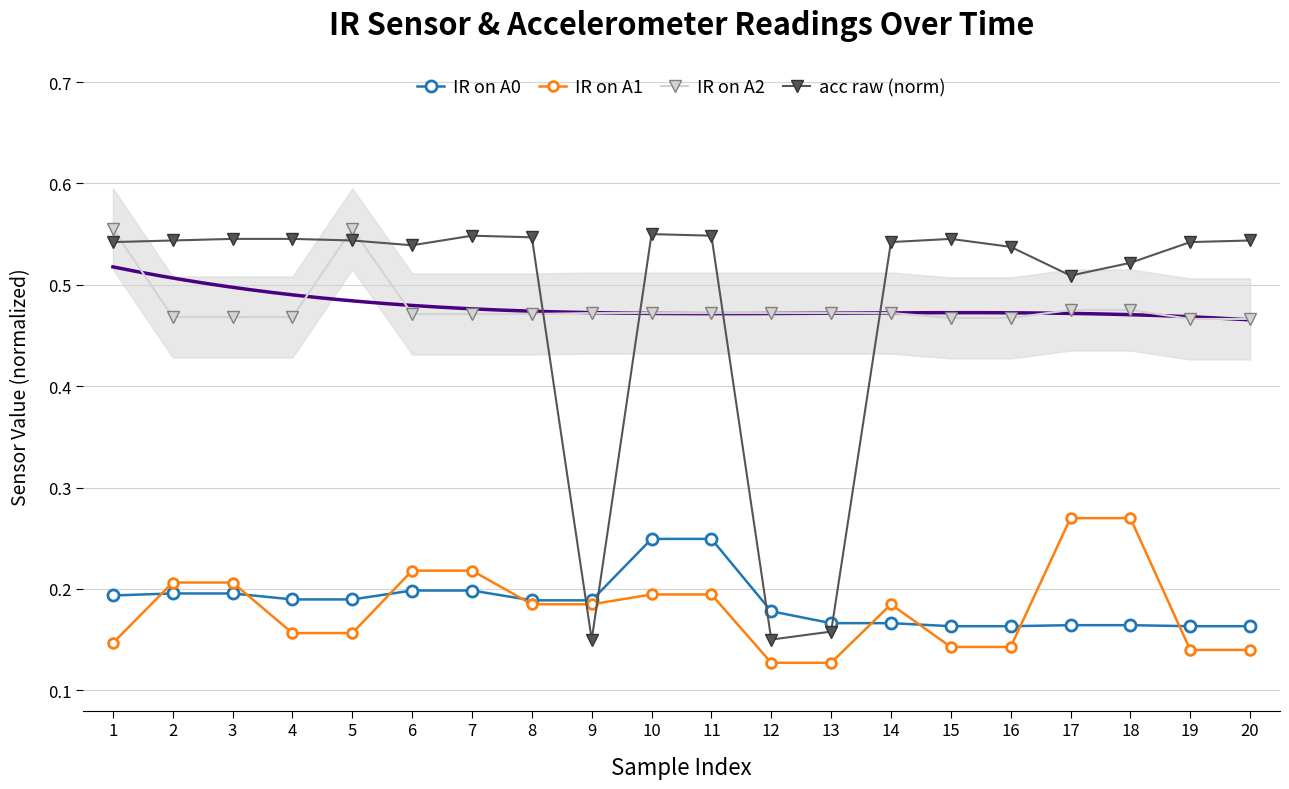

Rank the series at 9 from lowest to highest value.

acc raw (norm), IR on A1, IR on A0, IR on A2